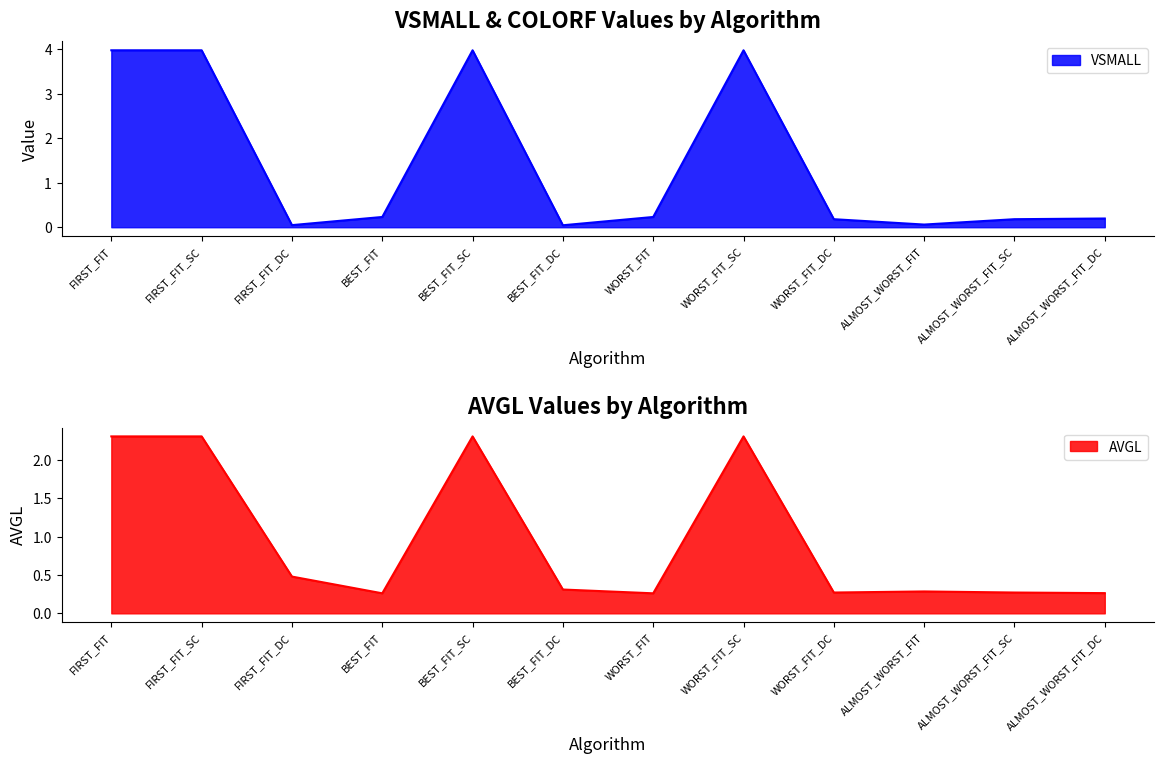

Where is VSMALL nearest to the value 2?

BEST_FIT